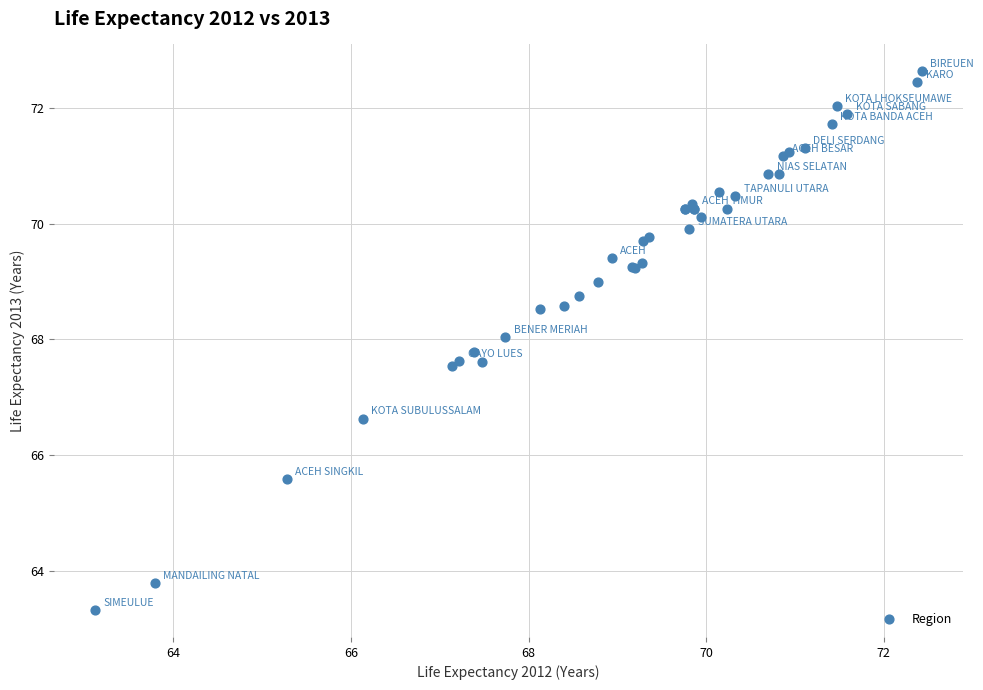

What Y value in the scatter plot is closest to 67?

66.6